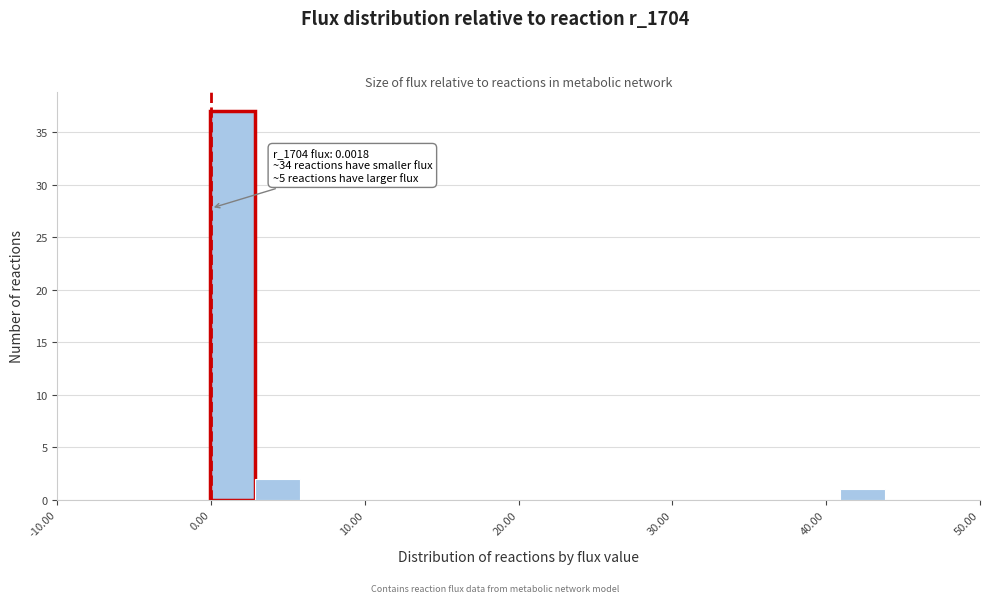

Read against the x-axis, roughly where is the centre of the tallest bar?

1